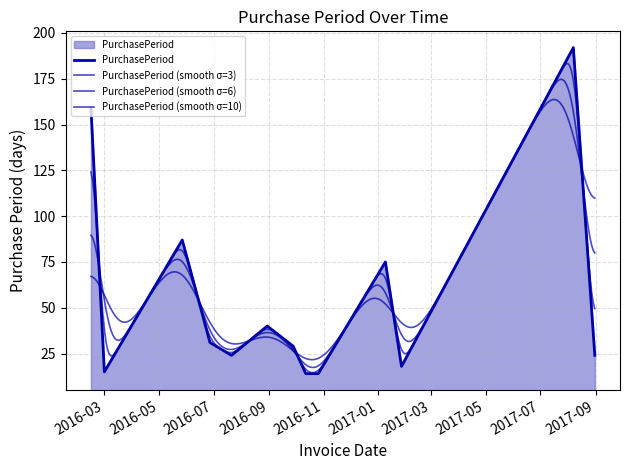

How many interior local valleys (lower than both neighbors) does the data have?

3